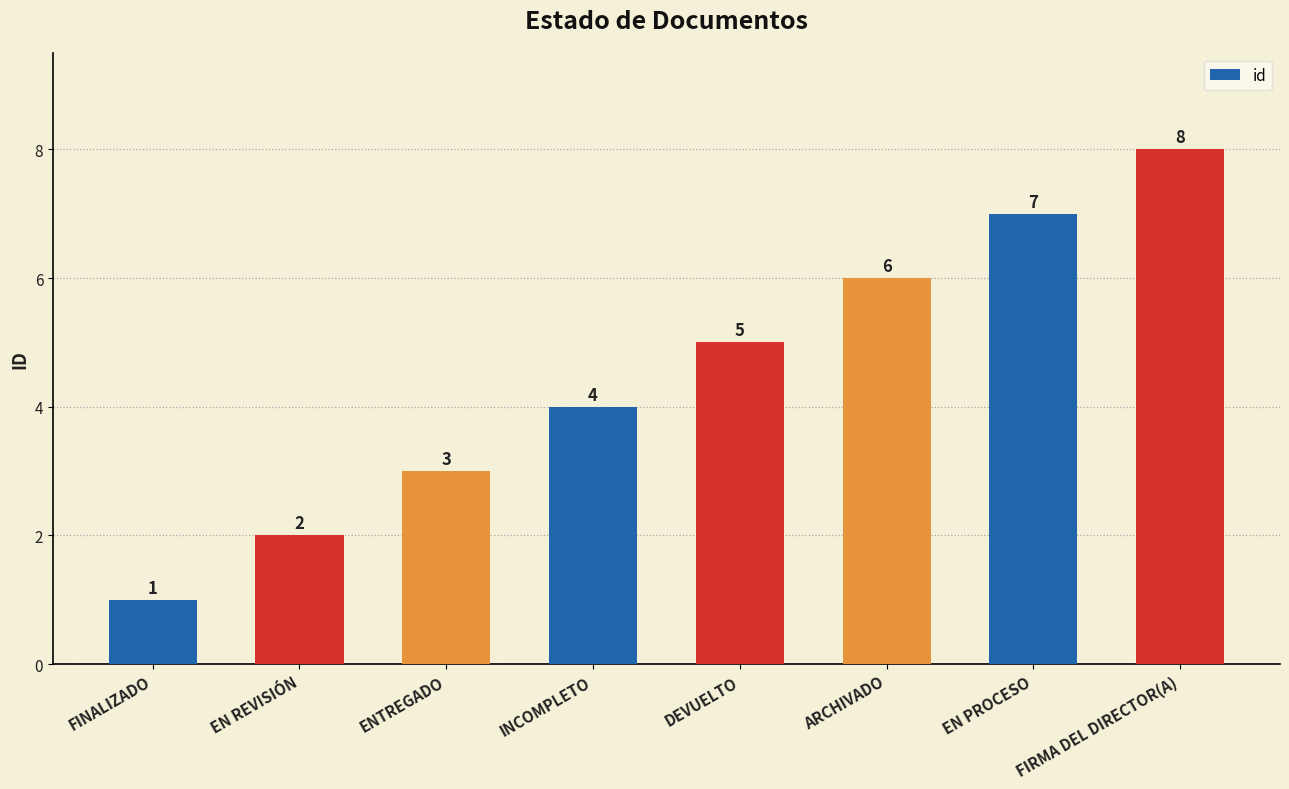

What is the ratio of the value at INCOMPLETO to the value at ARCHIVADO?

0.7